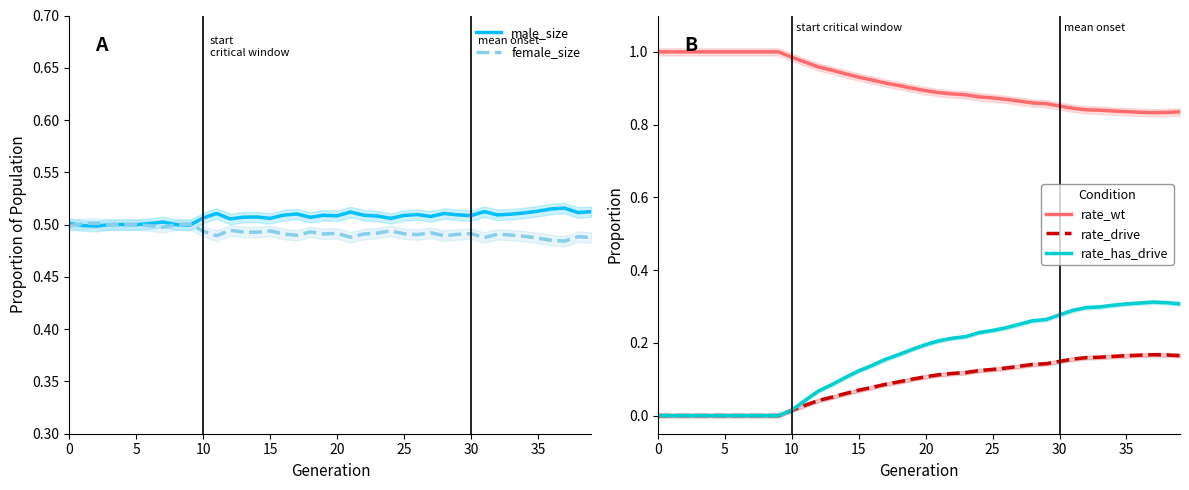

What is the value of the male_size point at the 23rd from the left?

0.5